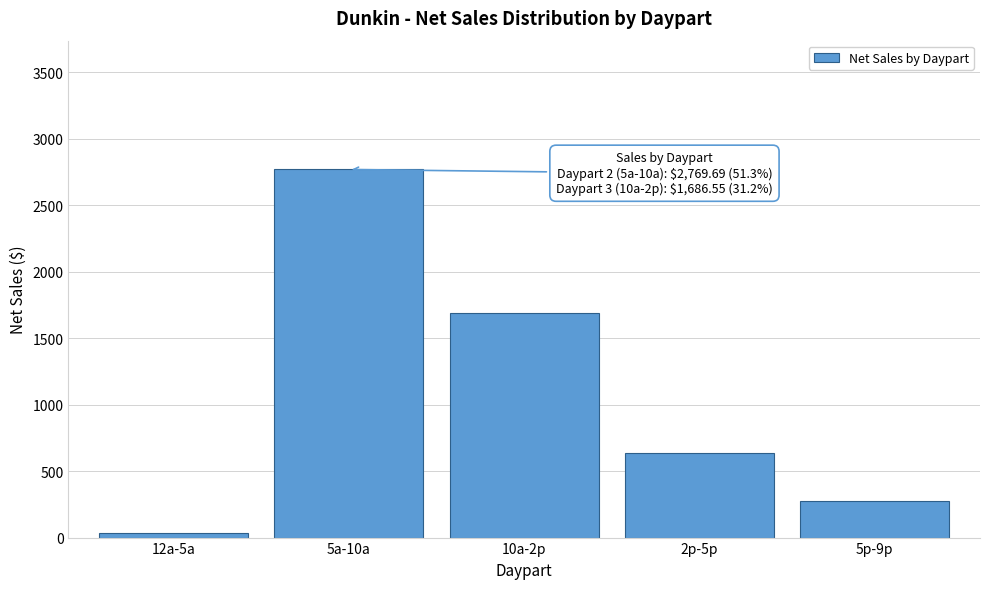

Between 5a-10a and 2p-5p, which is larger?

5a-10a